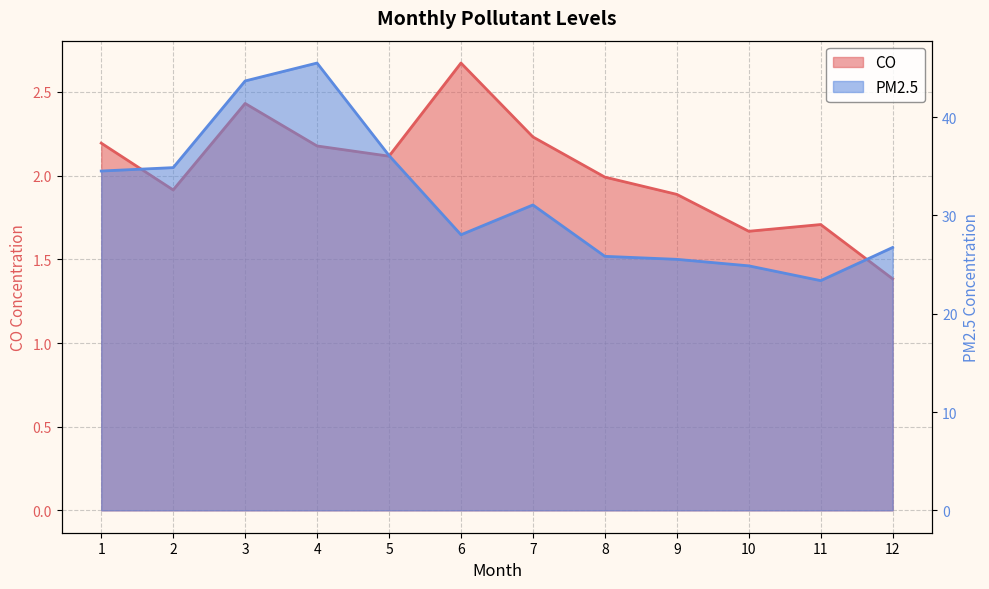

Where does the CO series first go above 2?

1